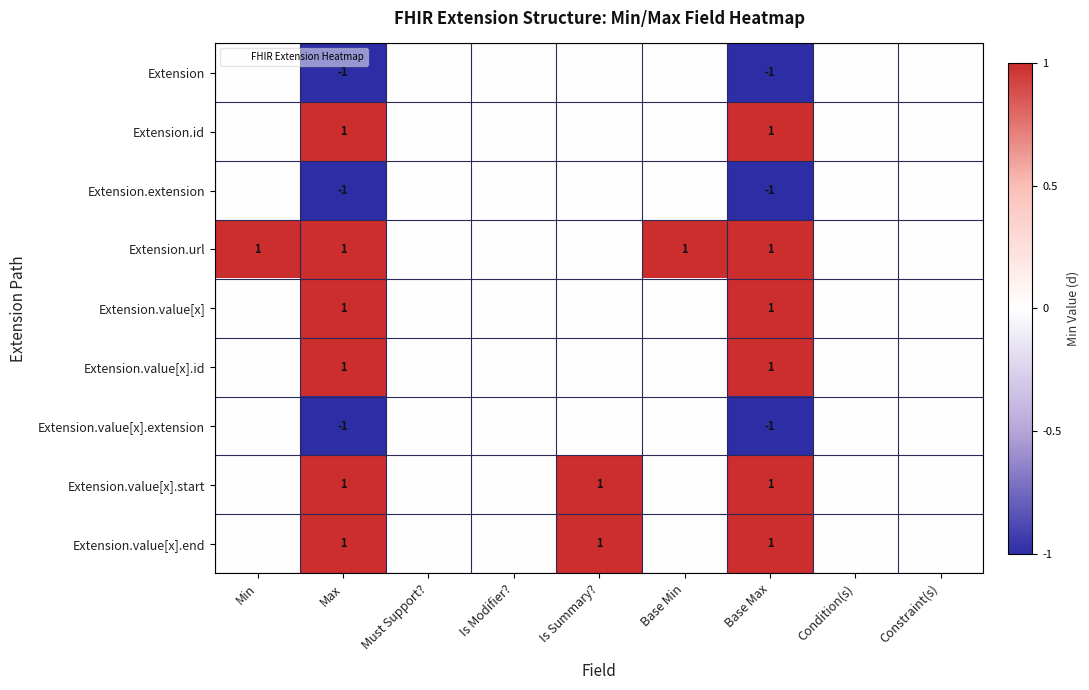

How many data points in Extension.value[x] are above 0?

2